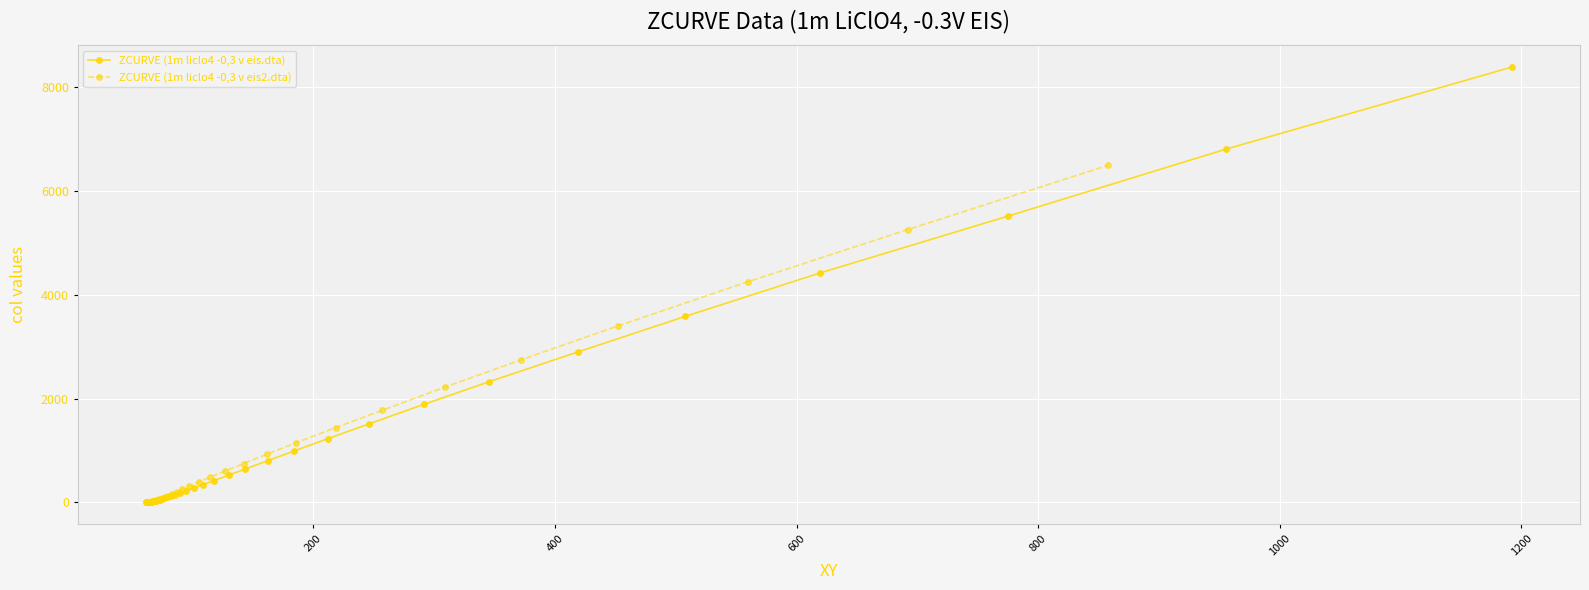

What is the maximum value for ZCURVE (1m liclo4 -0,3 v eis.dta)?

8391.0